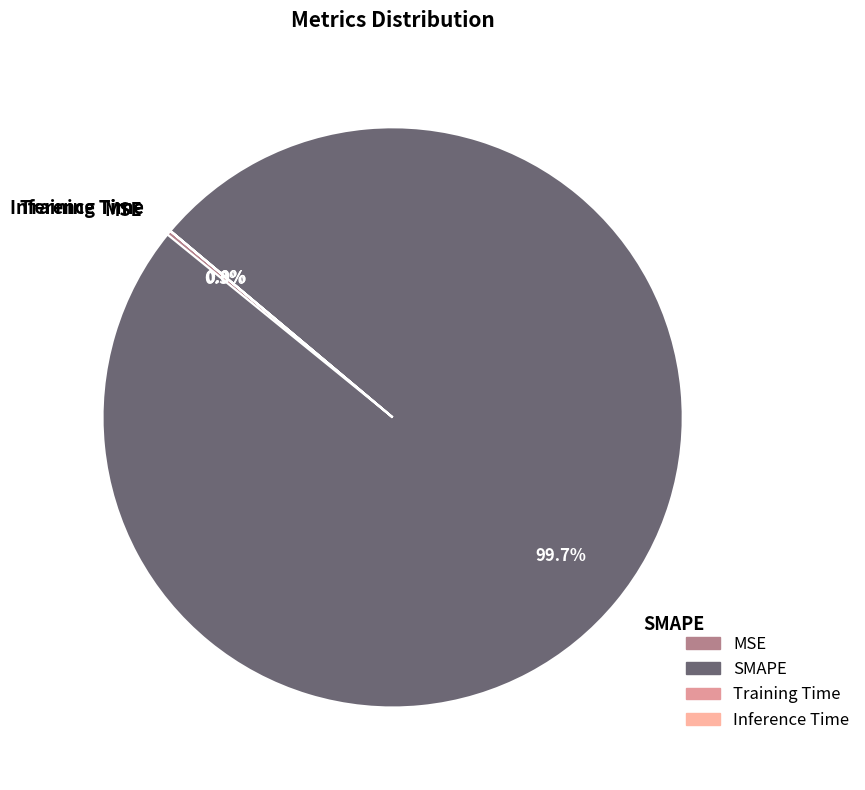

What is the majority slice?

SMAPE